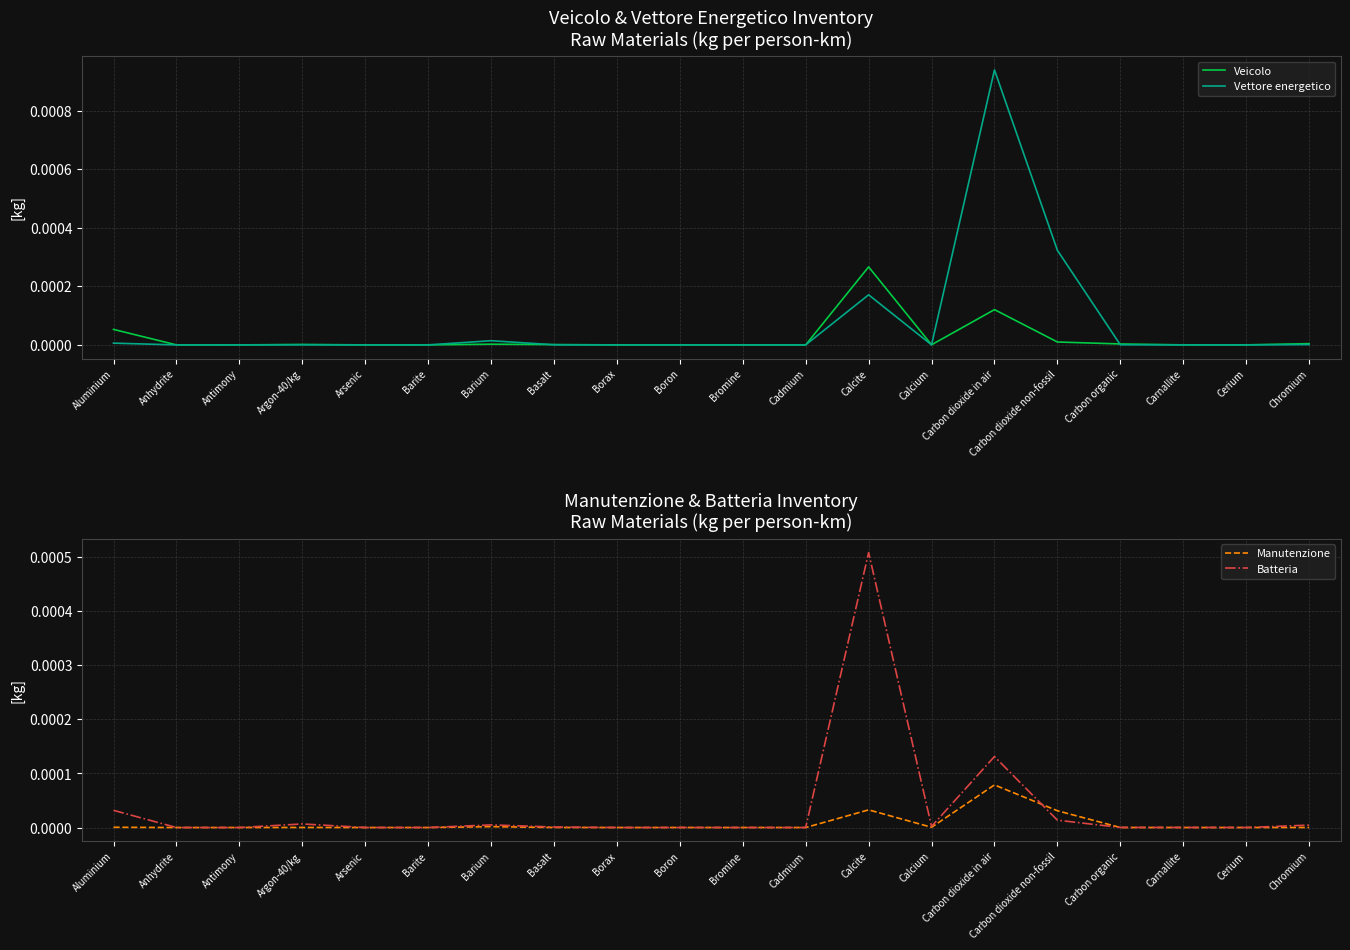

Between Anhydrite and Boron, which series saw the biggest shift?

Veicolo